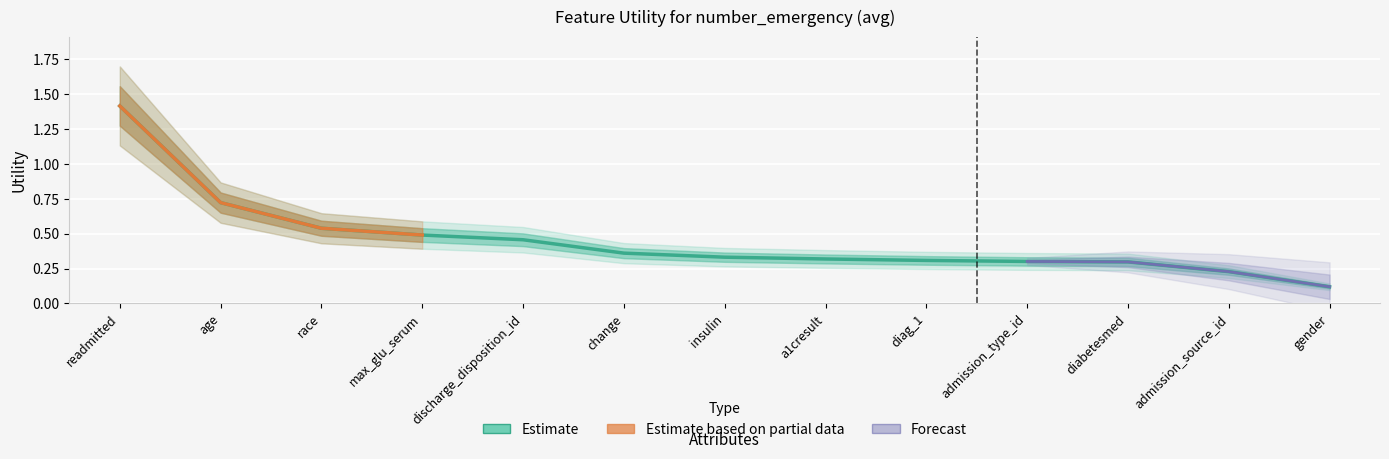

The chart shows a value of 0.4 at admission_source_id. True or false?

False